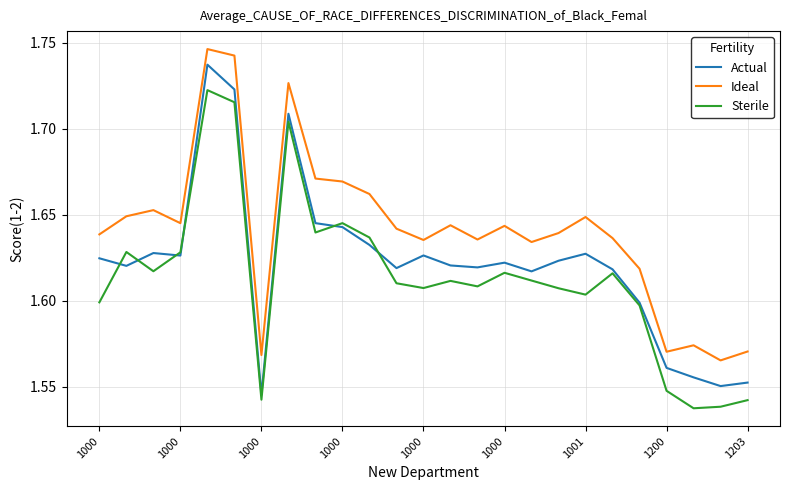

List the series in order of their overall mean, highest first.

Ideal, Actual, Sterile